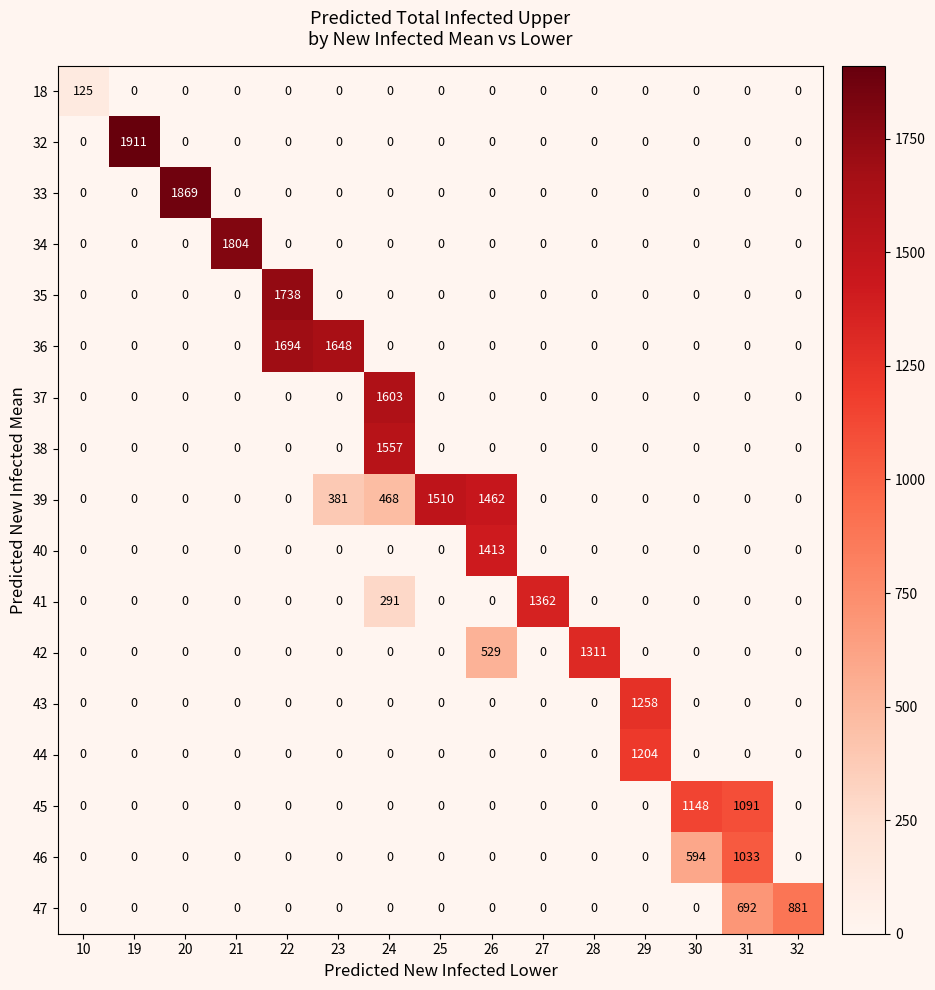

Which category has the highest value across all series?

19